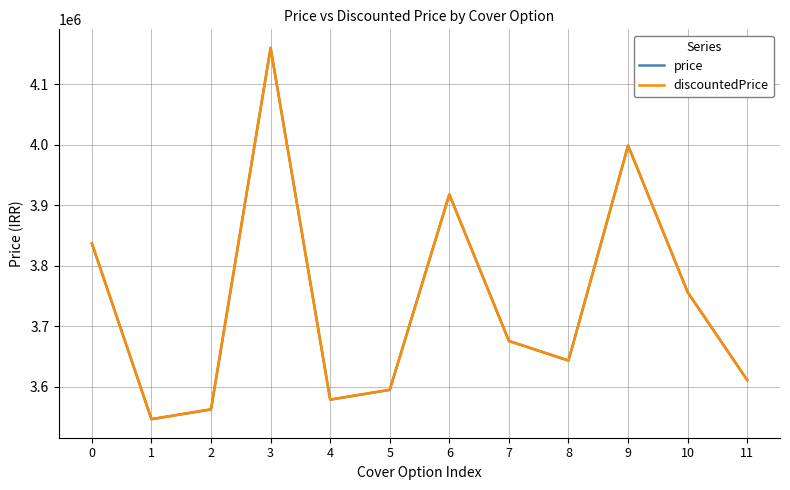

True or false: discountedPrice and price cross at least once.

False